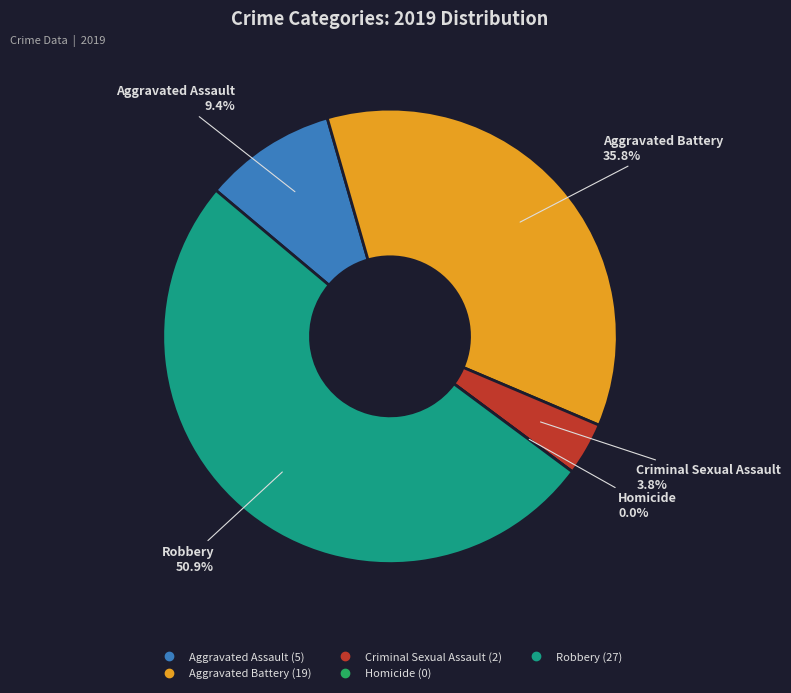

Approximately how many times larger is the value at Aggravated Assault compared to Criminal Sexual Assault?

2.5